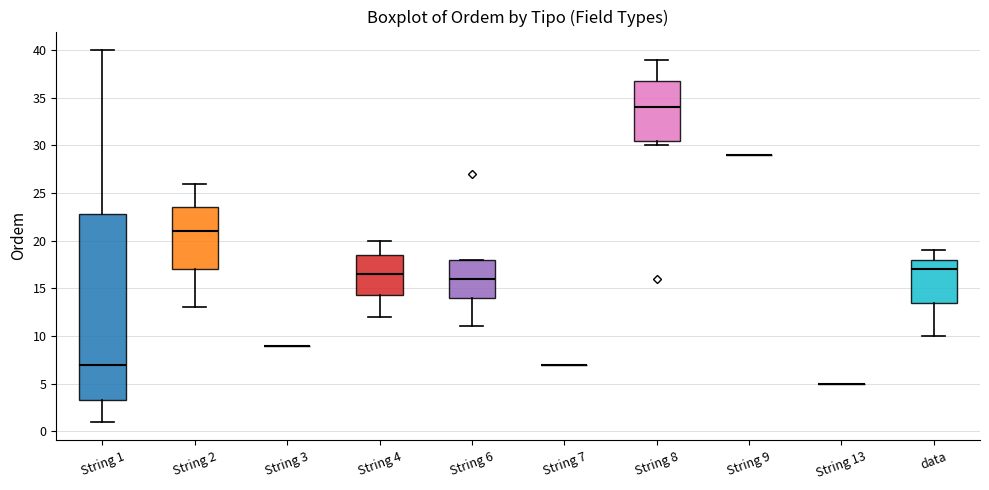

Where is the upper edge of the box for String 2 on the y-axis? The values are not printed on the chart, so give them approximately, as read against the axis.

23.5